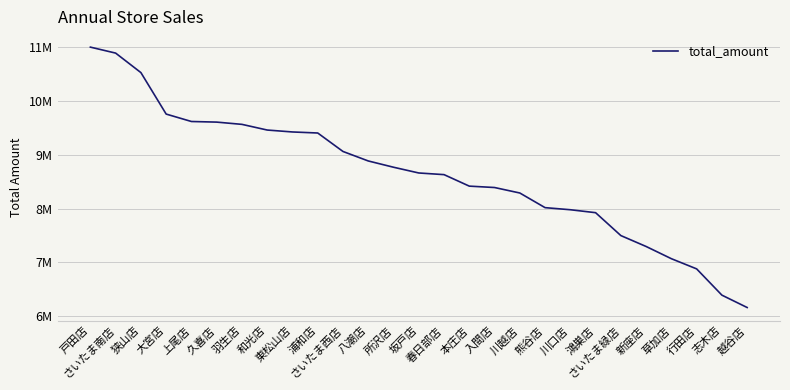

The chart shows a value of 14710672 at 八潮店. True or false?

False